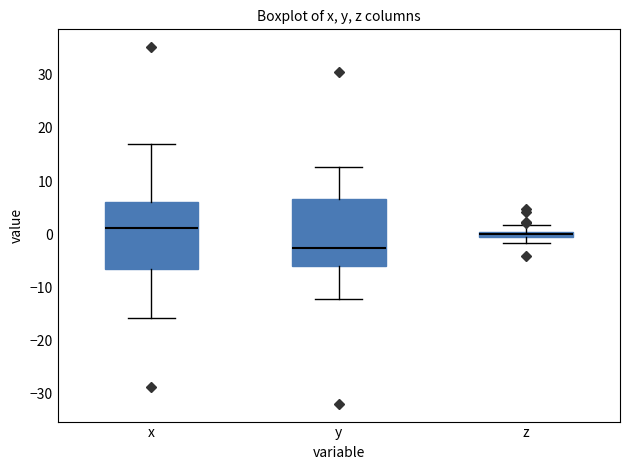

Where does the upper whisker of the box for x end on the y-axis? The values are not printed on the chart, so give them approximately, as read against the axis.

17